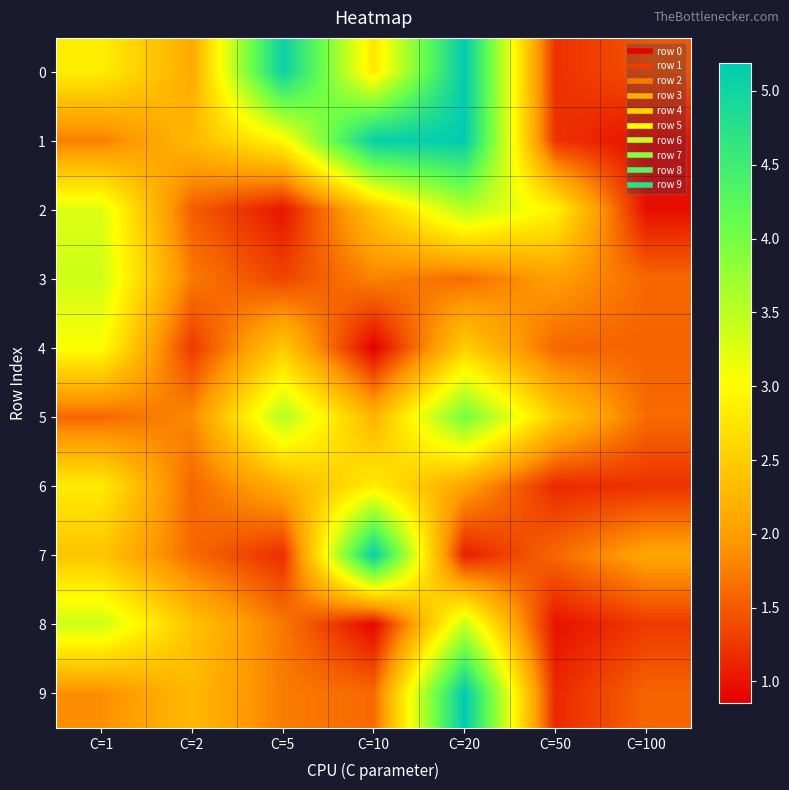

Which series has the largest range (max minus min)?

1